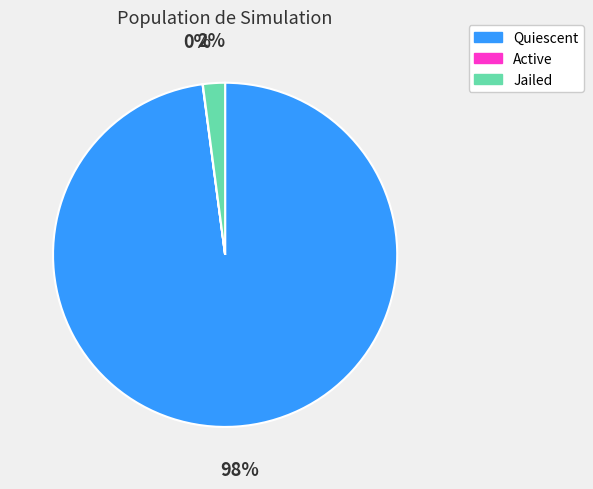

Which category has the biggest portion of the pie?

Quiescent